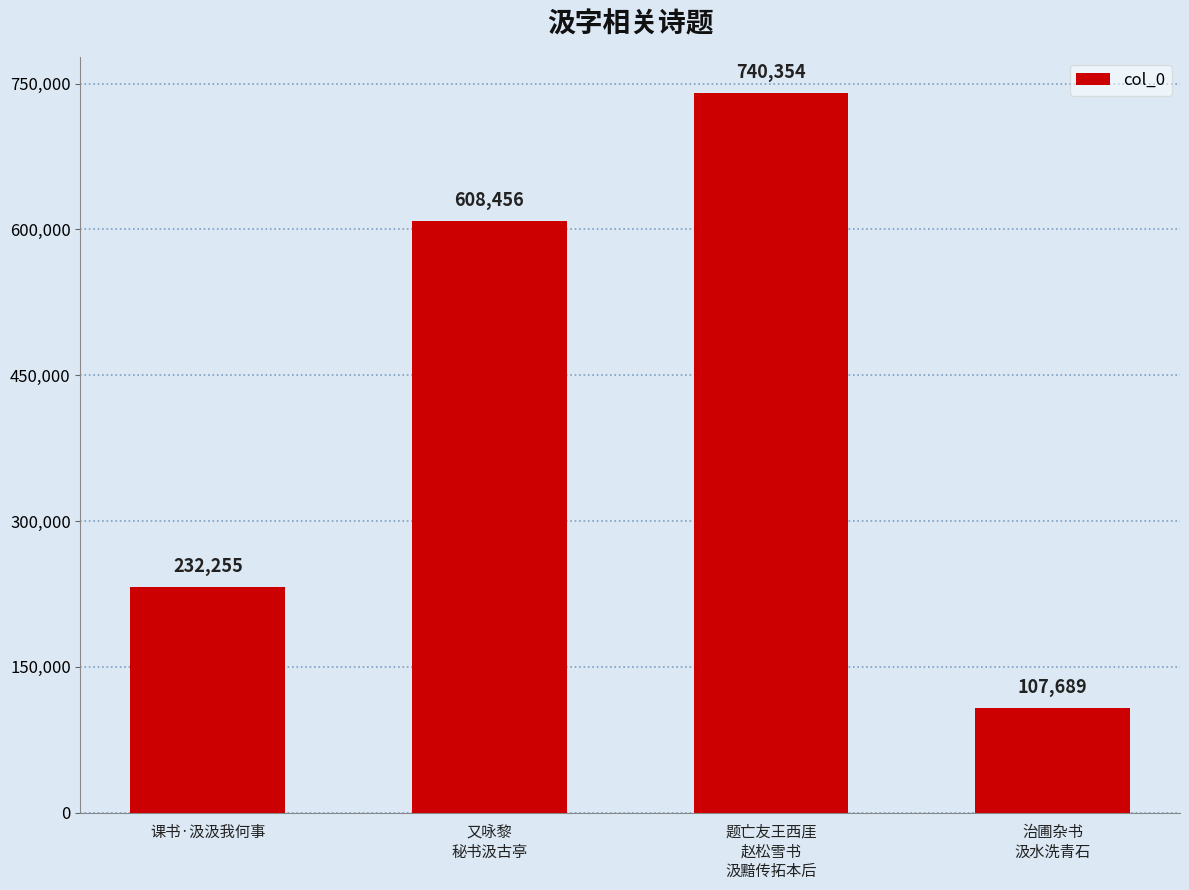

How many bars are there in total?

4